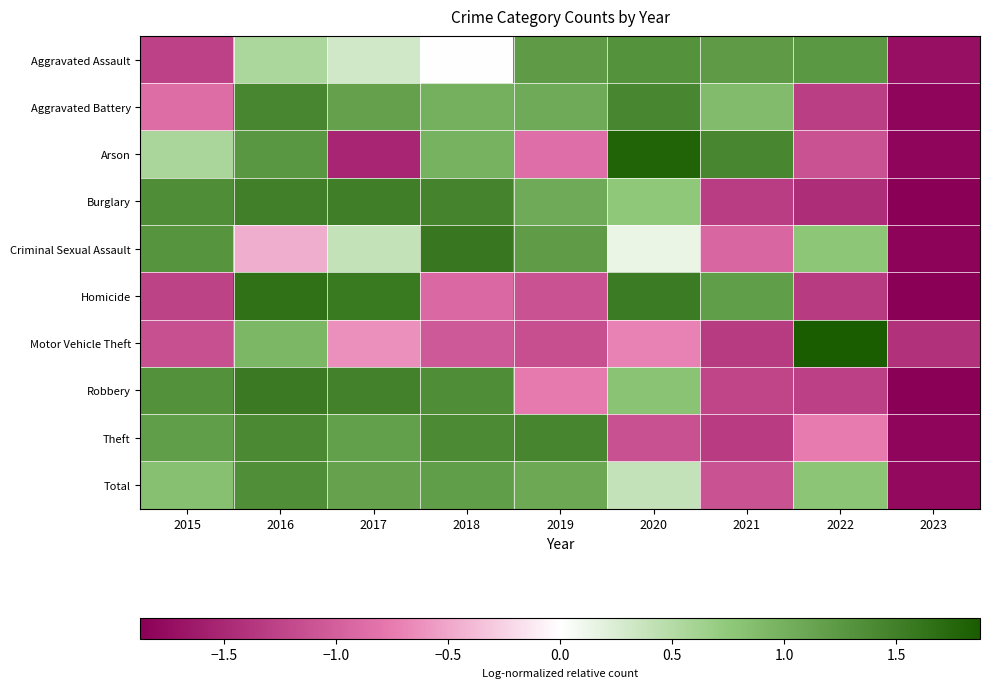

How many series are shown in this chart?

10